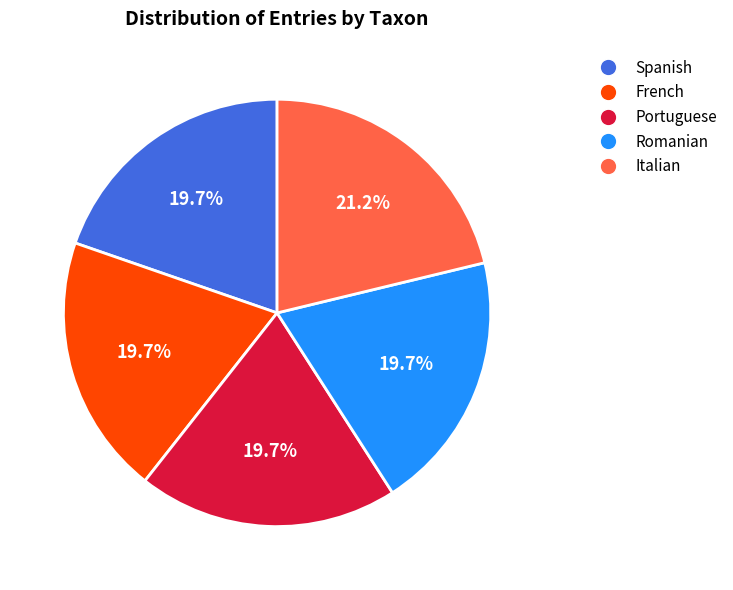

Which category has the biggest portion of the pie?

Italian